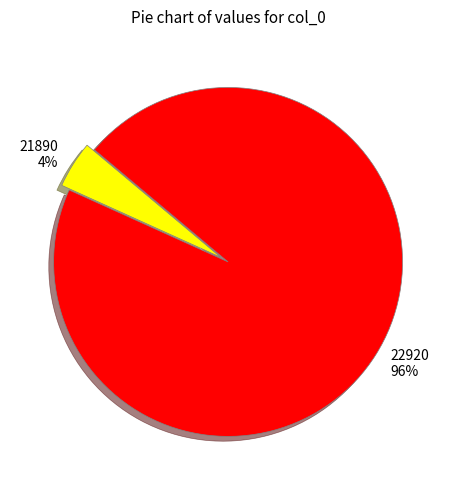

How many slices are in this pie chart?

2